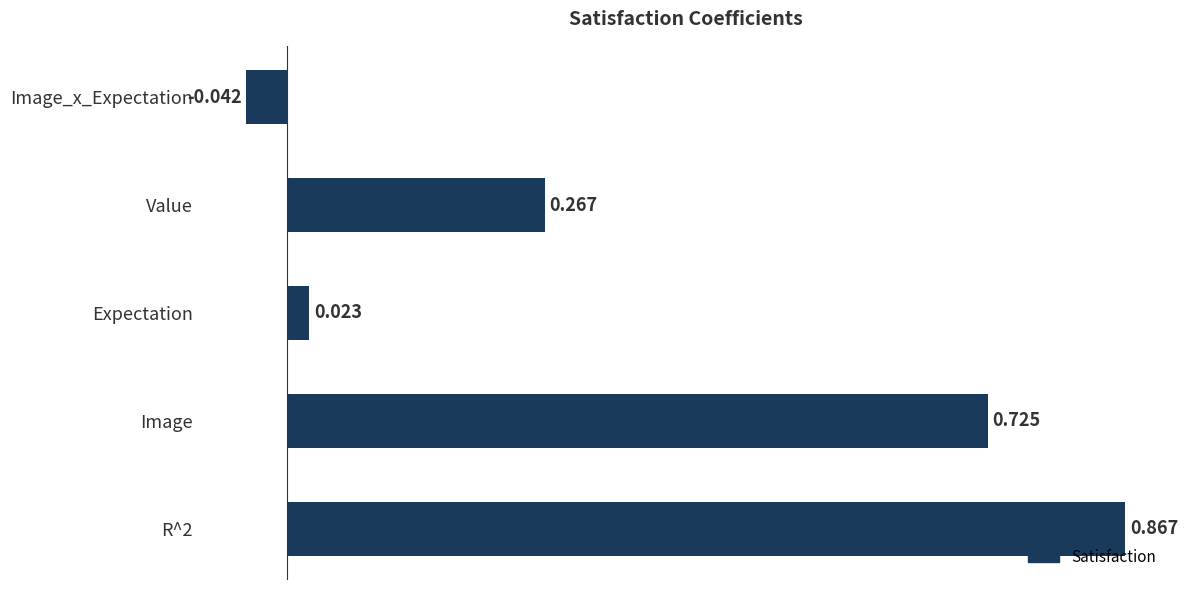

Where is the data nearest to the value 0?

Expectation